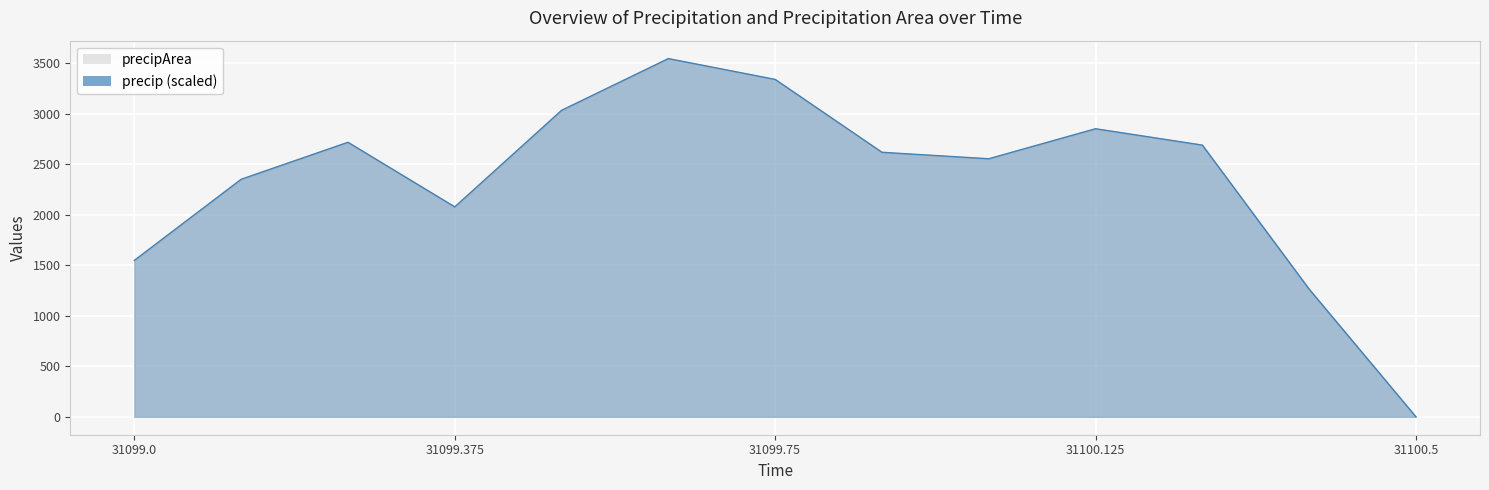

Rank the categories by value from highest to lowest.

31099.625, 31099.75, 31099.5, 31100.125, 31099.25, 31100.25, 31099.875, 31100.0, 31099.125, 31099.375, 31099.0, 31100.375, 31100.5